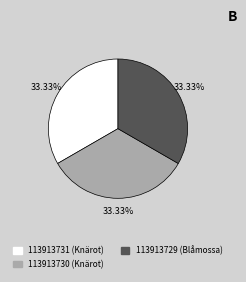

True or false: 113913730 (Knärot) accounts for 27% of the total.

False